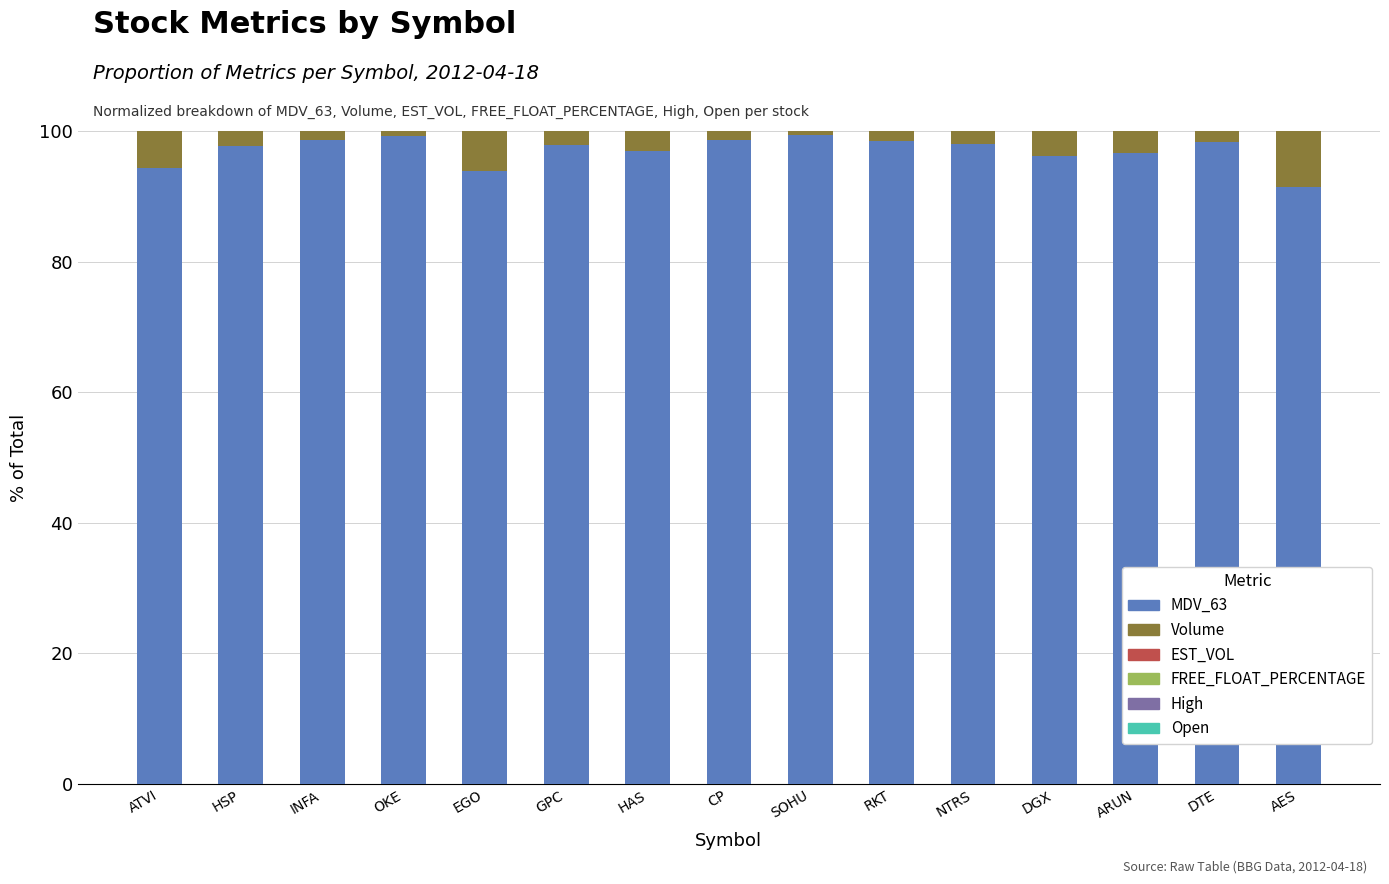

How many categories are shown in the chart?

15